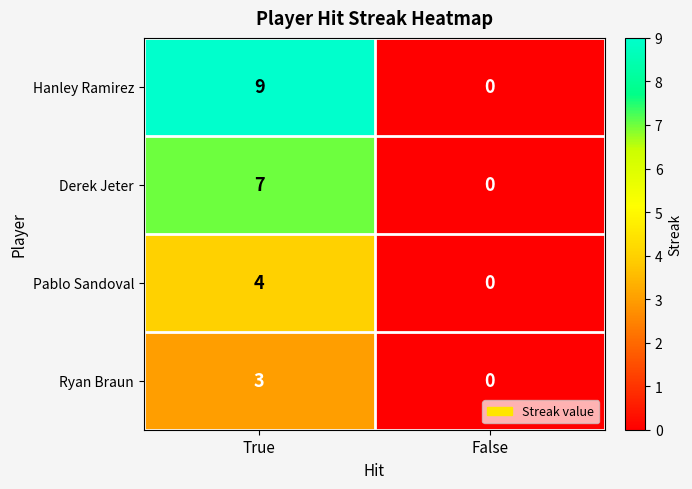

What is the difference between the maximum and minimum values in the Pablo Sandoval series?

4